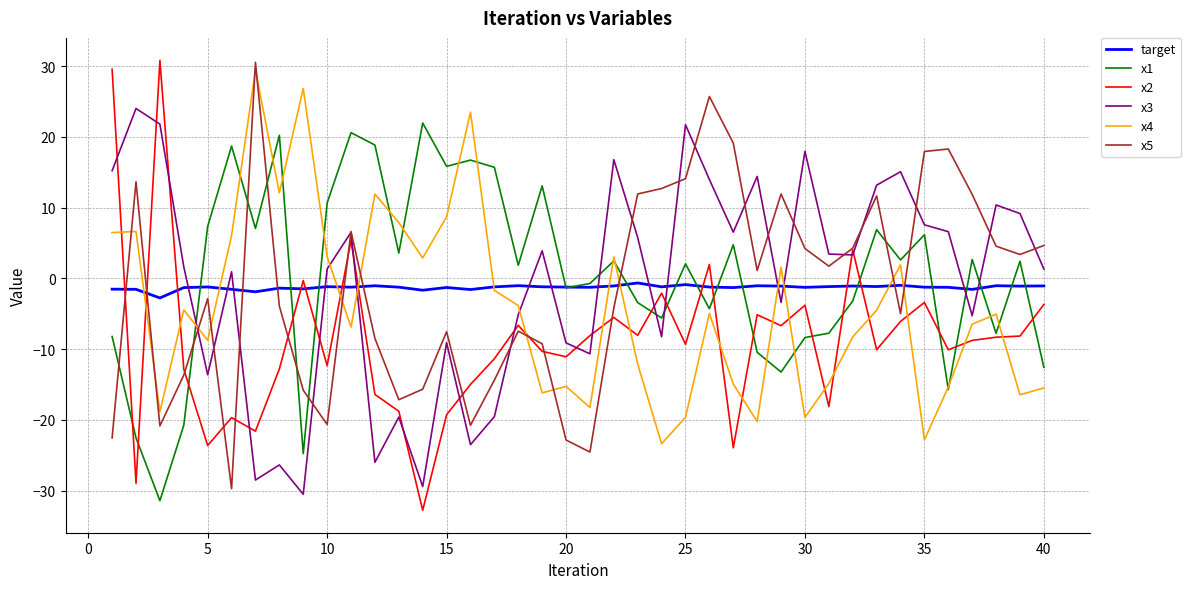

After their last crossing, which series has the higher values: target or x2?

target